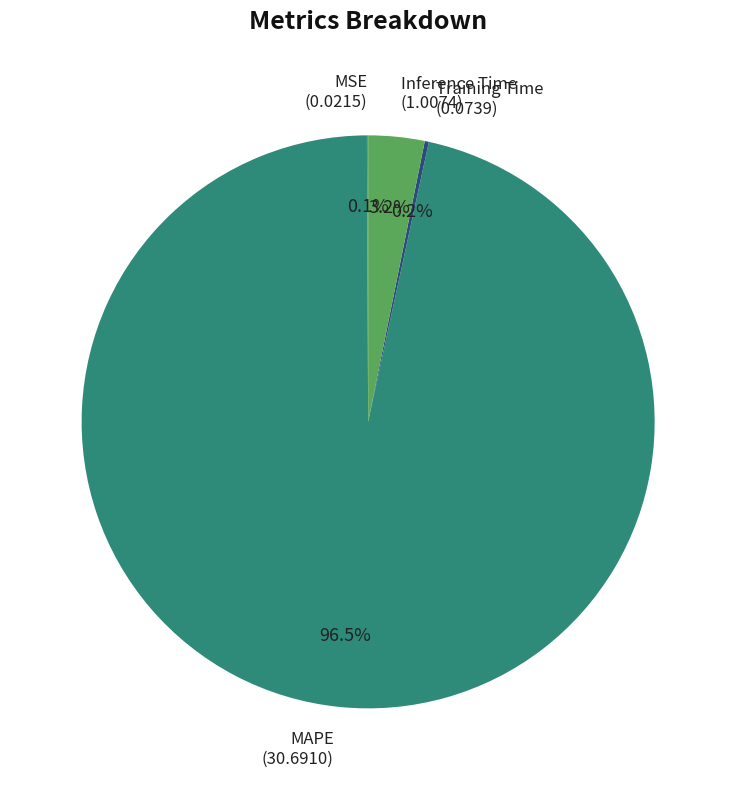

Is the sum of MAPE and Inference Time greater than half?

Yes